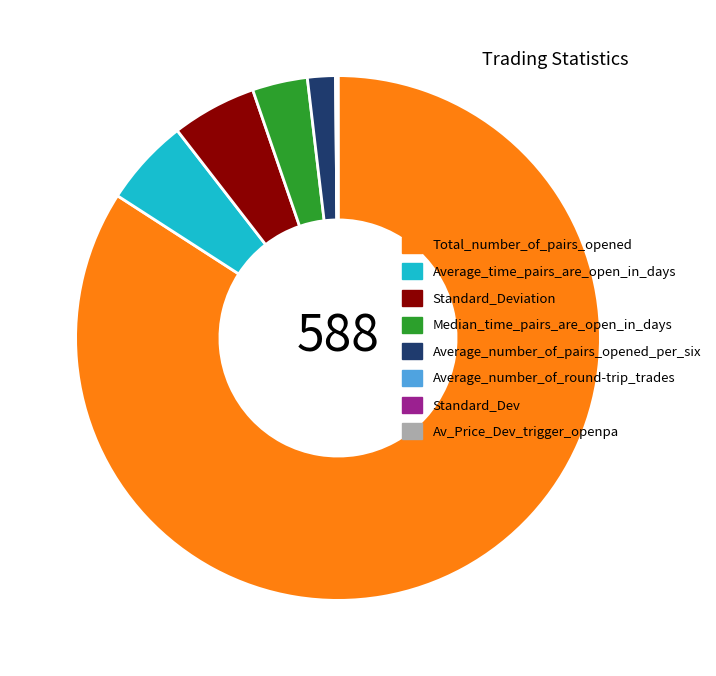

Is the sum of Total_number_of_pairs_opened and Median_time_pairs_are_open_in_days greater than half?

Yes